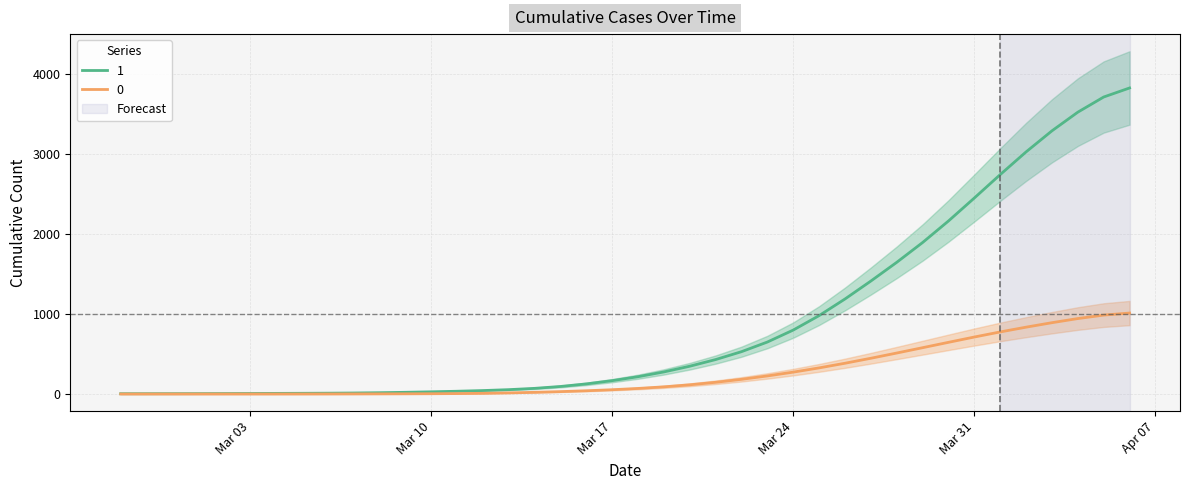

At which label is 0 closest to 505?

2020-03-28